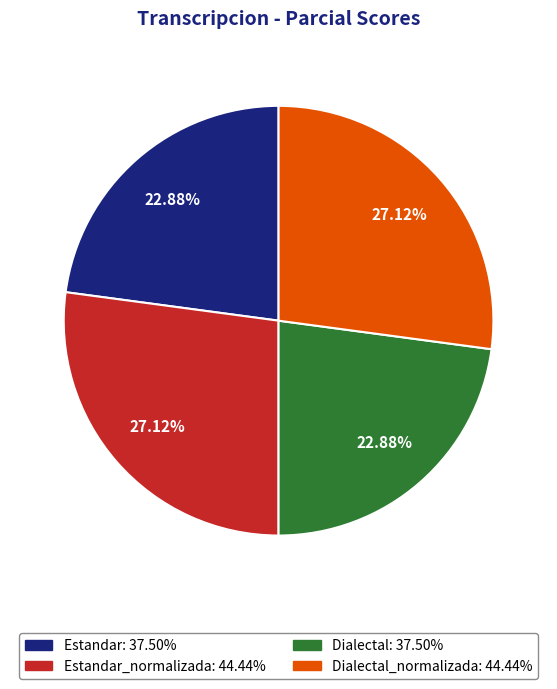

To the nearest percent, what is the average slice percentage?

25%